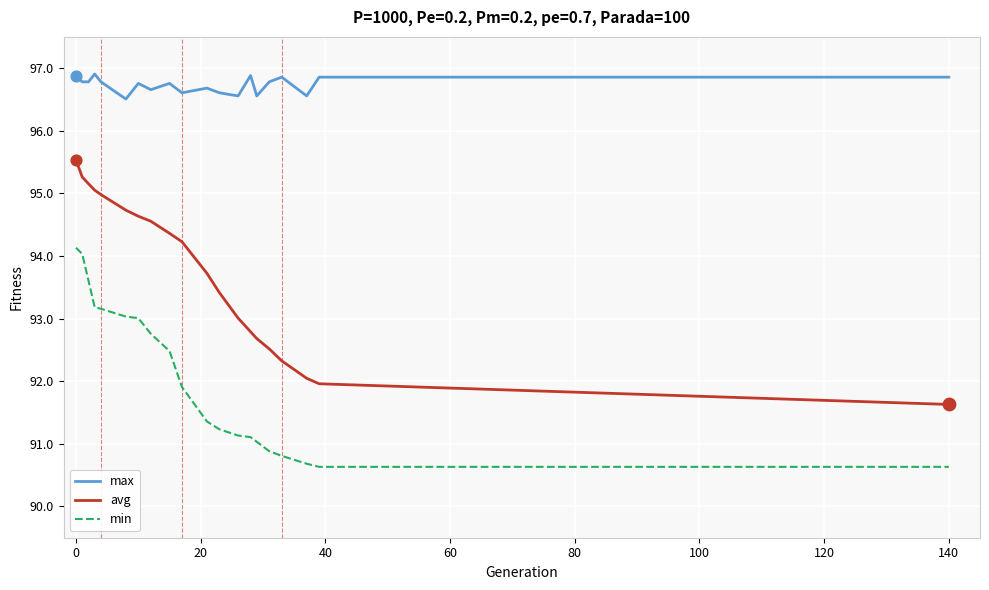

What is the difference between the maximum and minimum values in the max series?

0.4